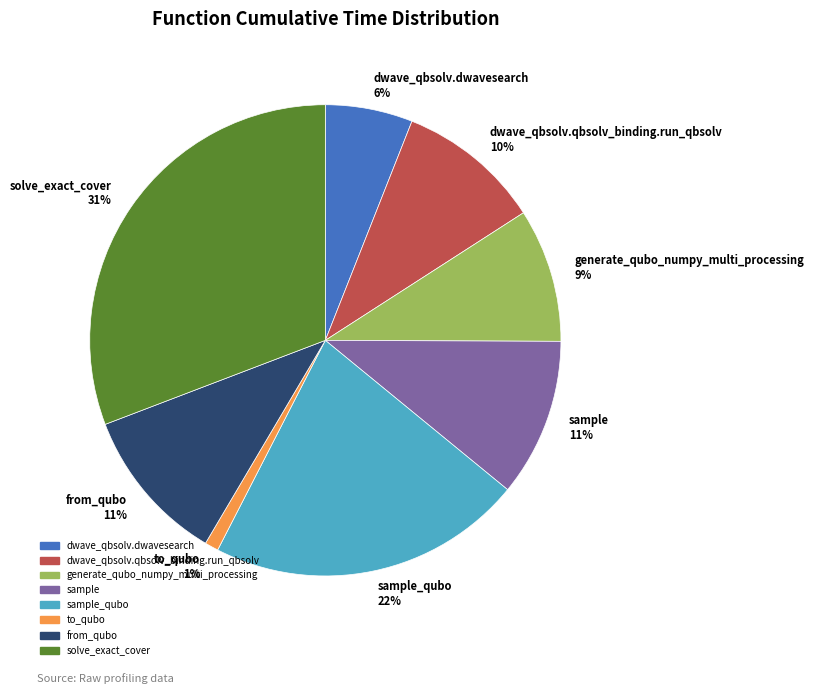

To the nearest percent, what is the combined percentage of sample_qubo 22% and solve_exact_cover 31%?

52%